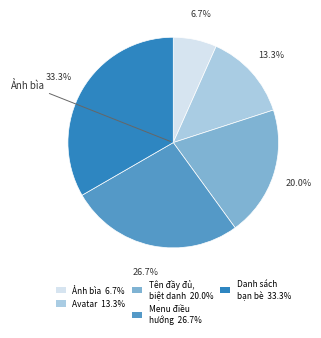

Is there any slice that represents more than half of the pie?

No